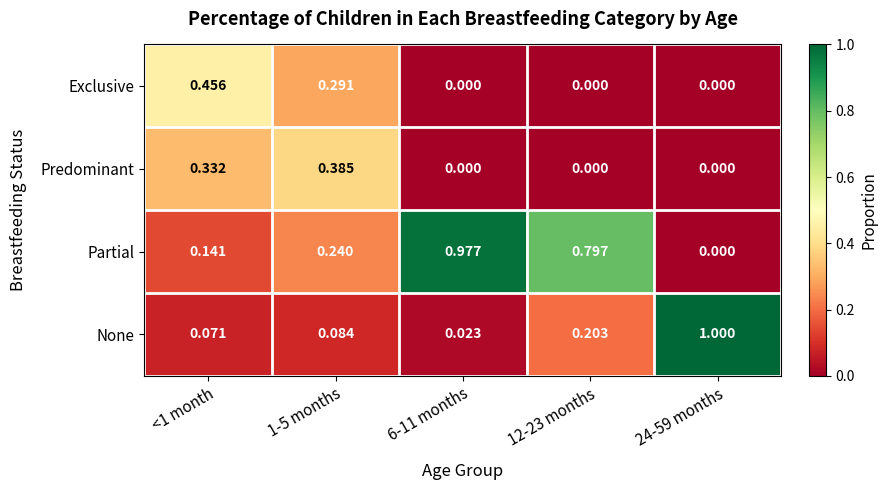

Which category has the highest value across all series?

24-59 months